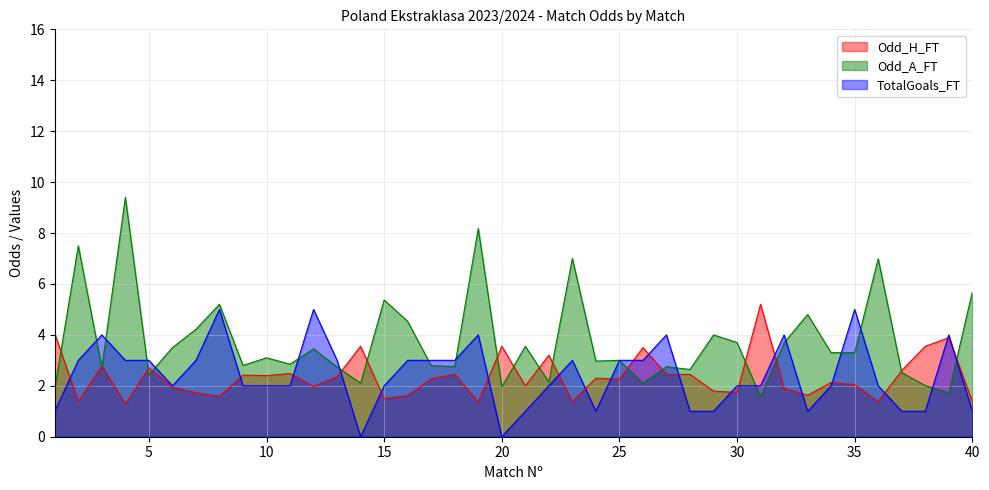

Does the chart display data point markers on the line(s)?

No